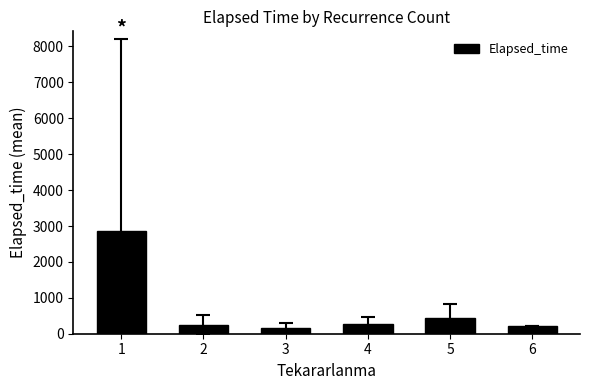

What is the sum of the values at 2 and 5?

693.6